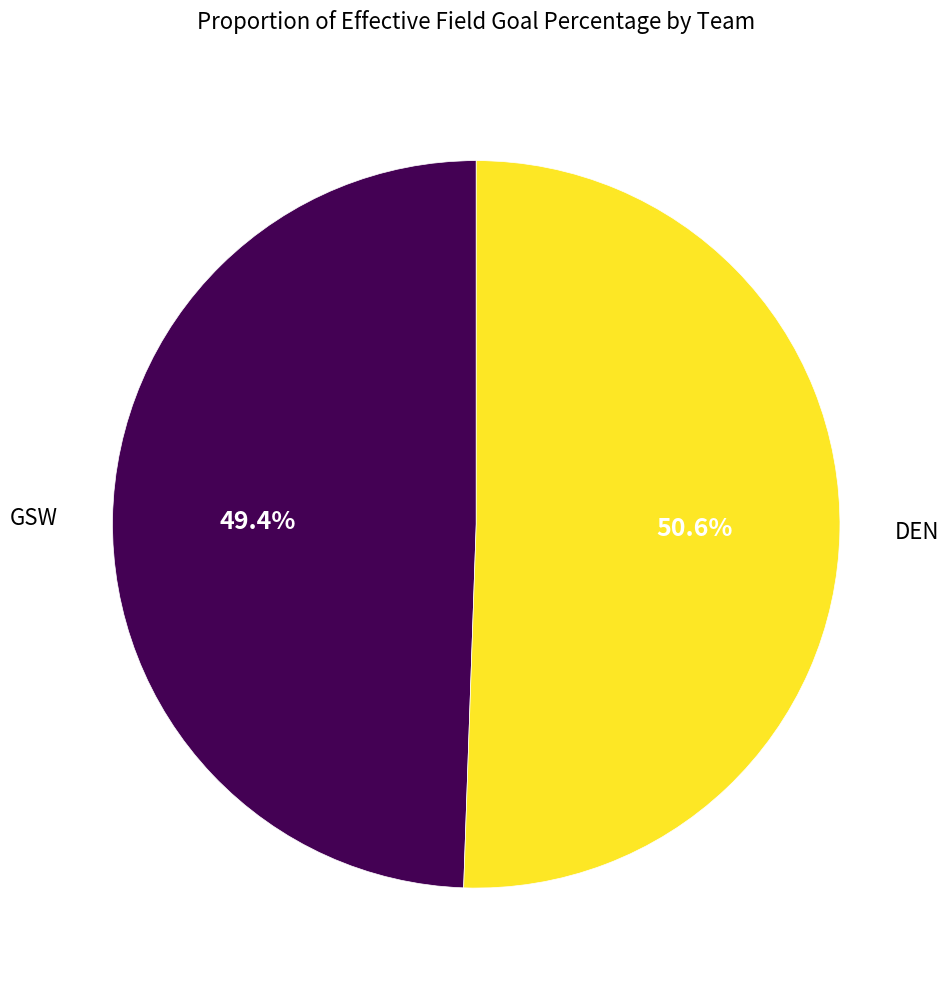

To the nearest percent, what is the combined percentage of DEN and GSW?

100%